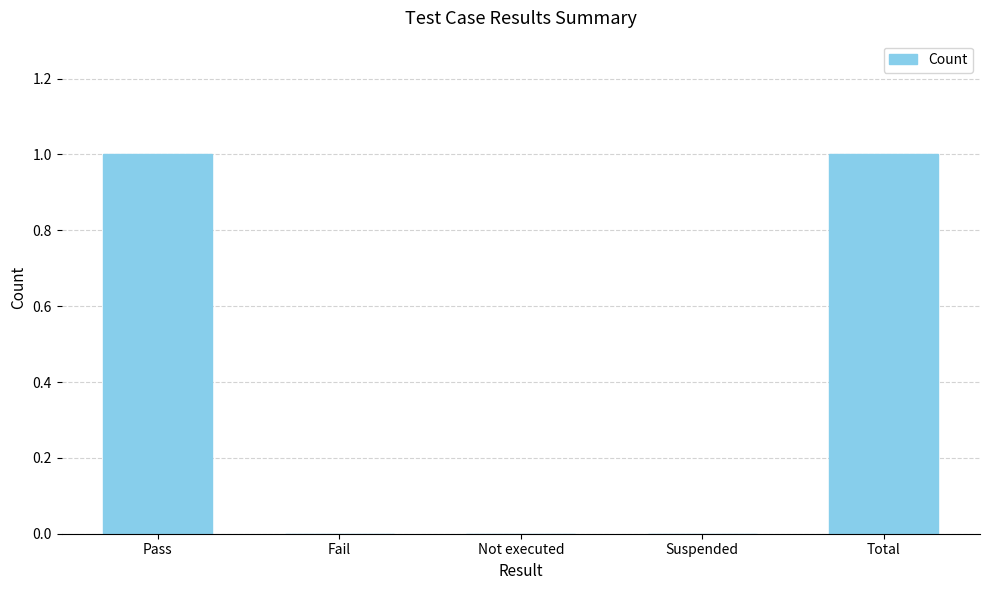

Is it true that the value at Suspended is 0?

True